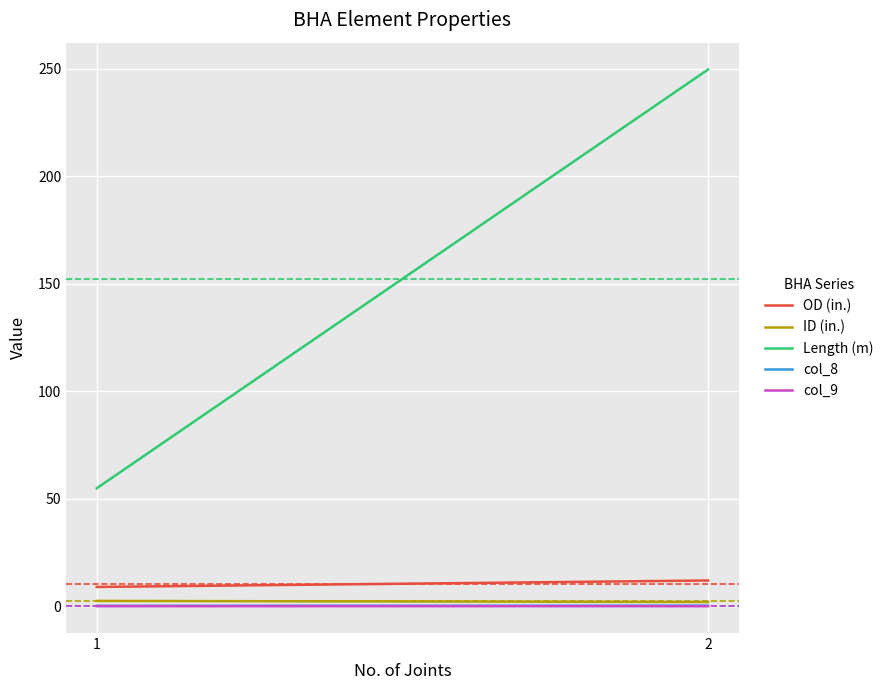

What is the sum of all ID (in.) values?

4.5